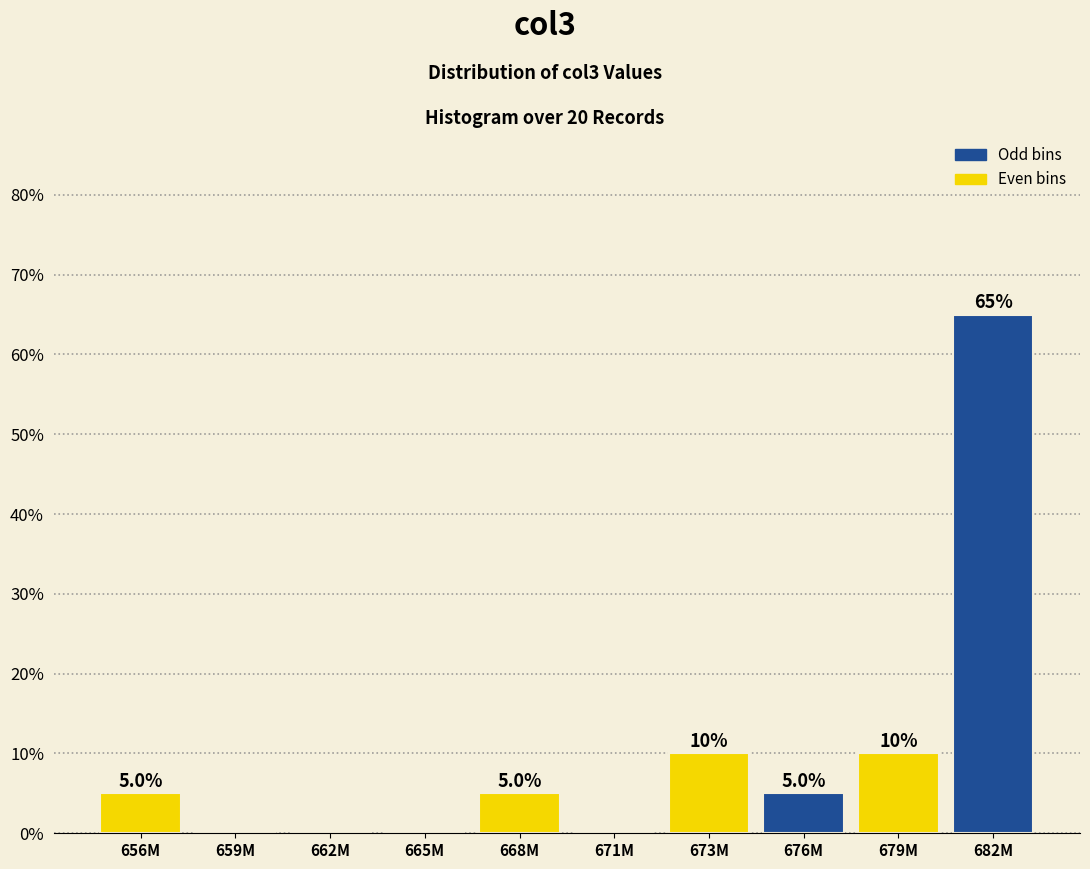

Reading right to left, transcribe all the data shown in this chart.

682M=65	679M=10	676M=5	673M=10	671M=0	668M=5	665M=0	662M=0	659M=0	656M=5